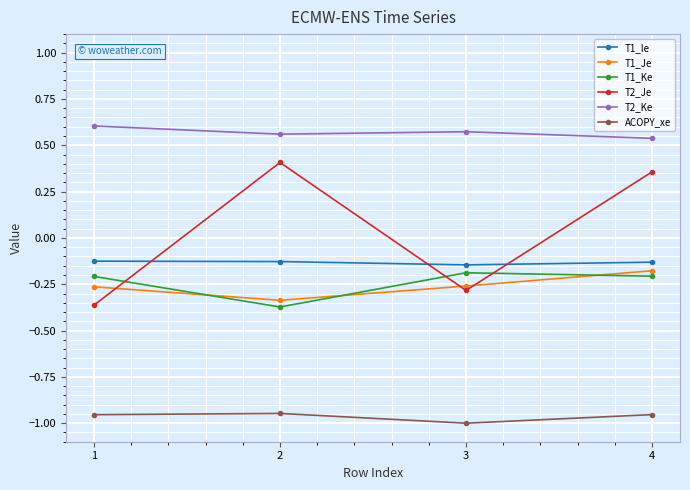

What is the difference between the highest and lowest values at 4?

1.5